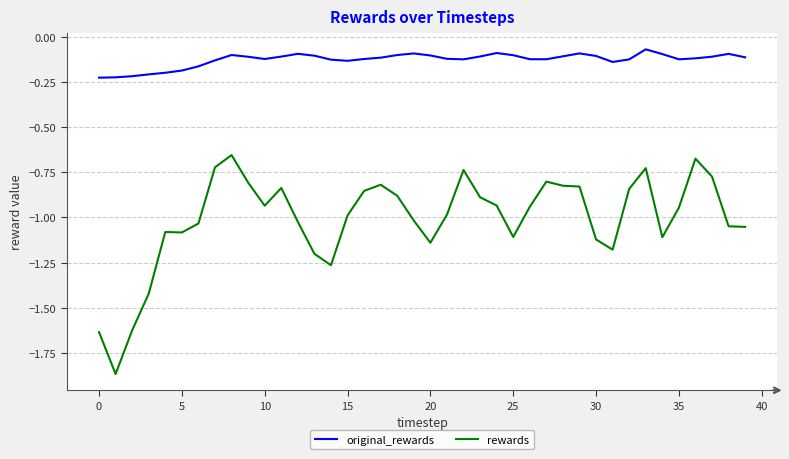

Which series has the largest total across all categories?

original_rewards